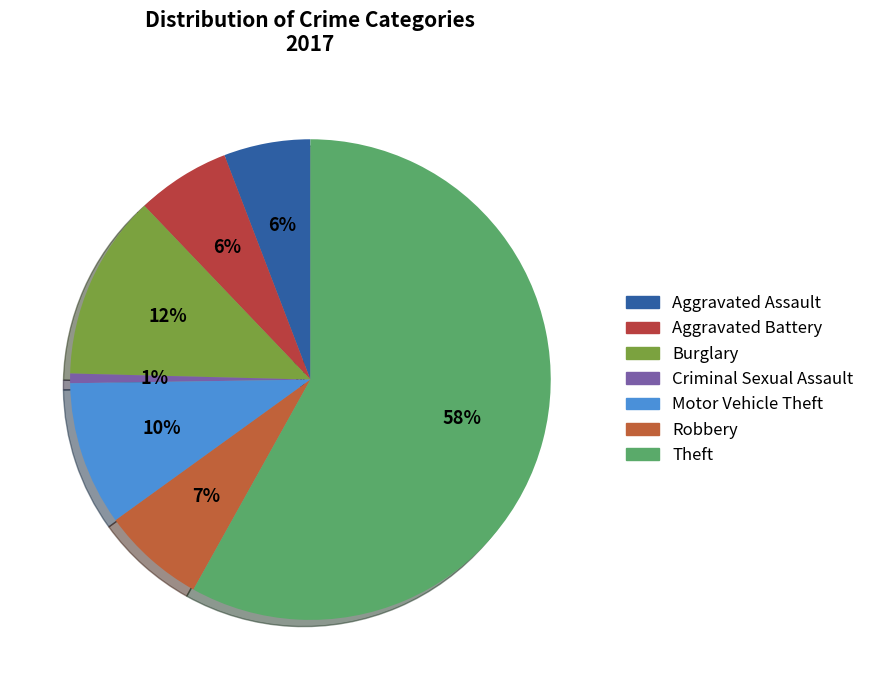

To the nearest percent, what is the average slice percentage?

14%